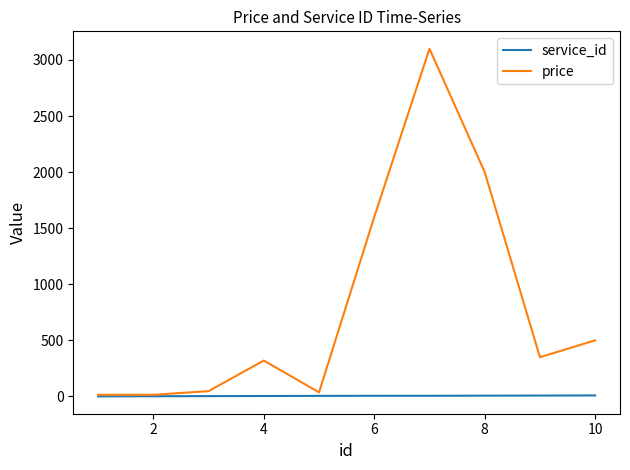

Which series has the largest total across all categories?

price